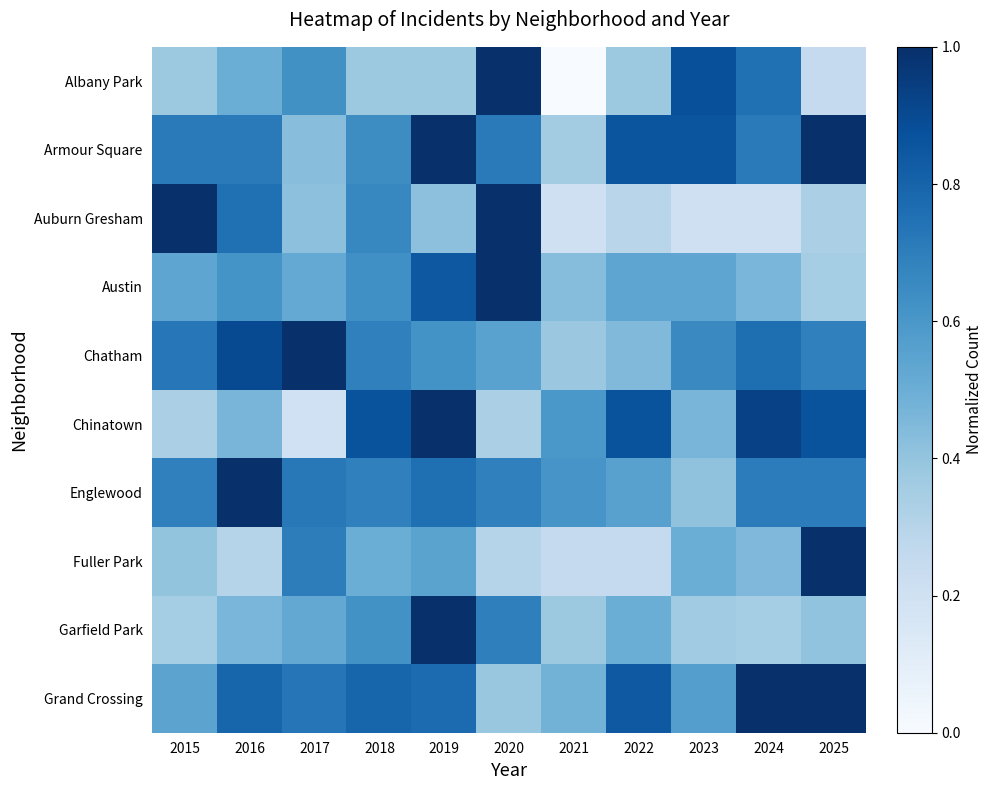

What is the greatest value displayed?

1.0